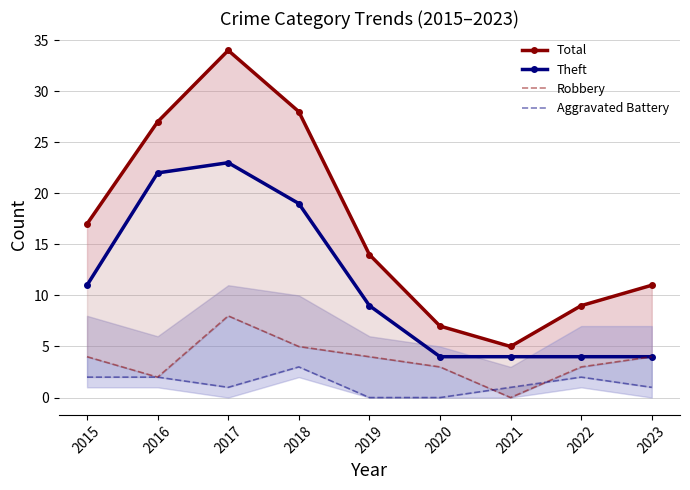

Count the number of categories in the chart.

9